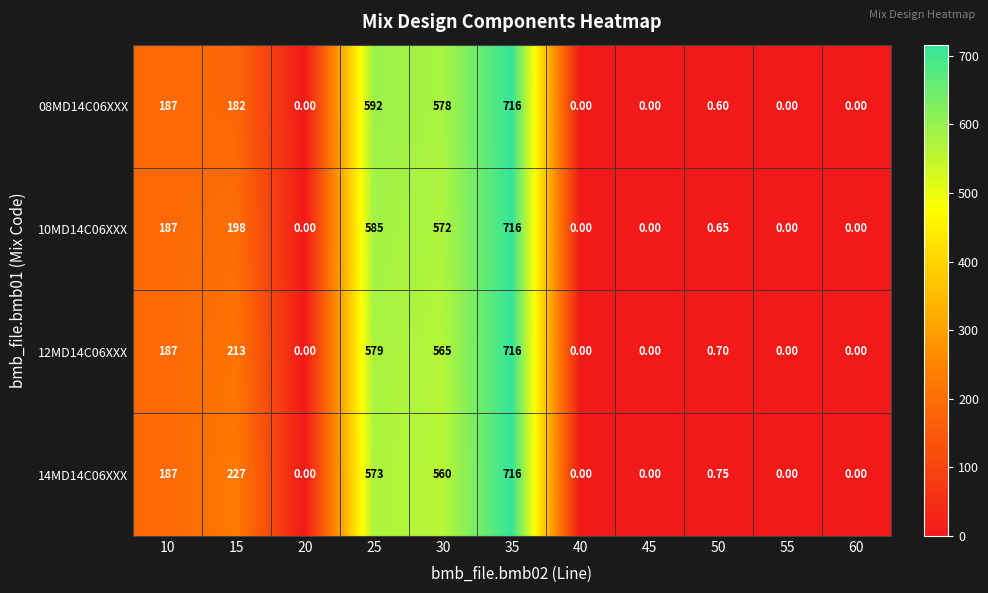

Is the value of 08MD14C06XXX at 50 greater than the value of 10MD14C06XXX at 25?

No